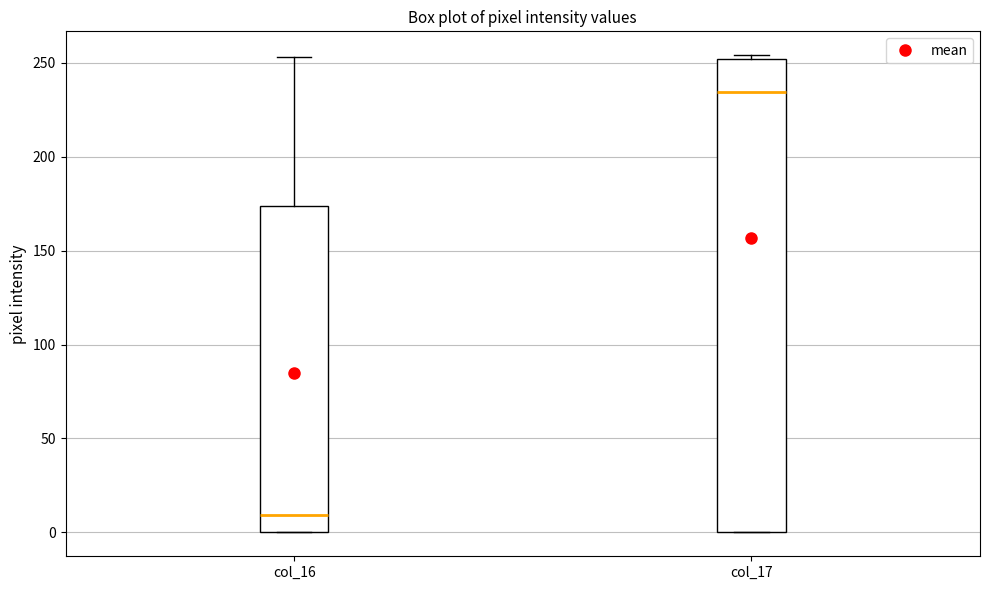

Which box has the highest median line?

col_17